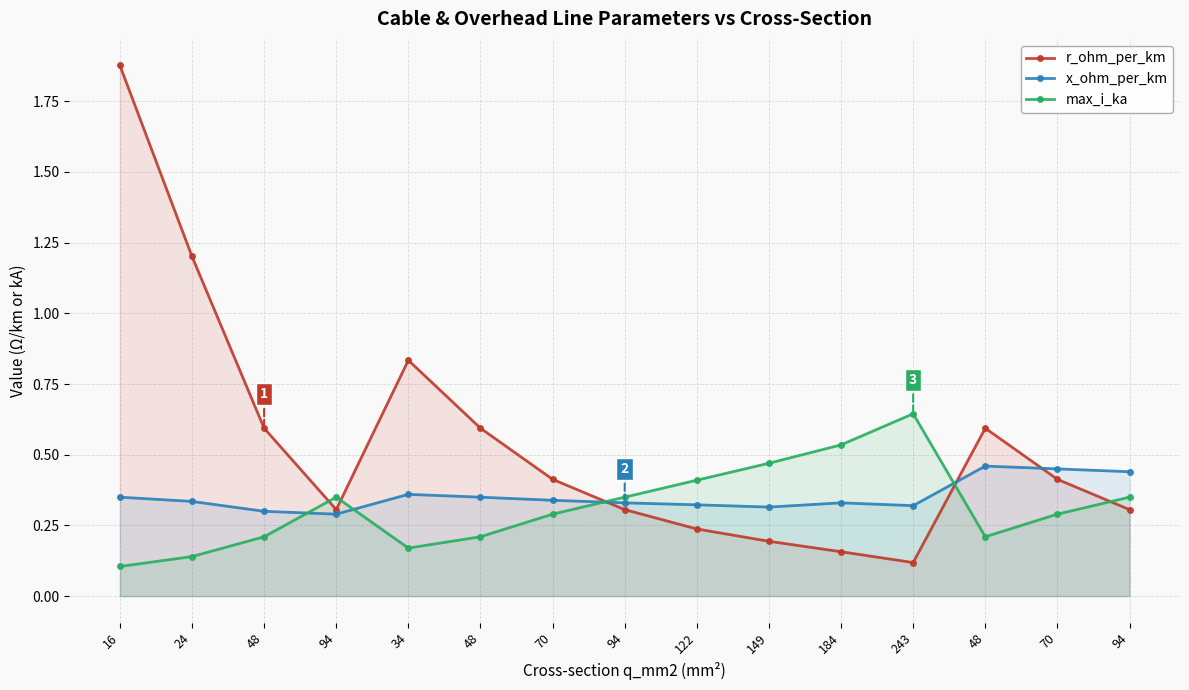

What are all the series names shown in the legend?

r_ohm_per_km, x_ohm_per_km, max_i_ka